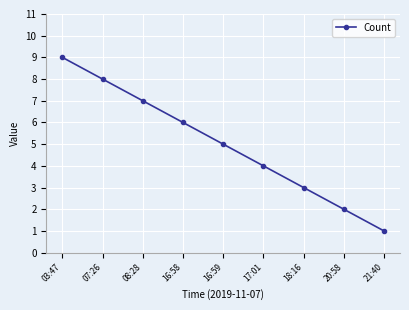

What is the label of the 7th point from the left?

18:16